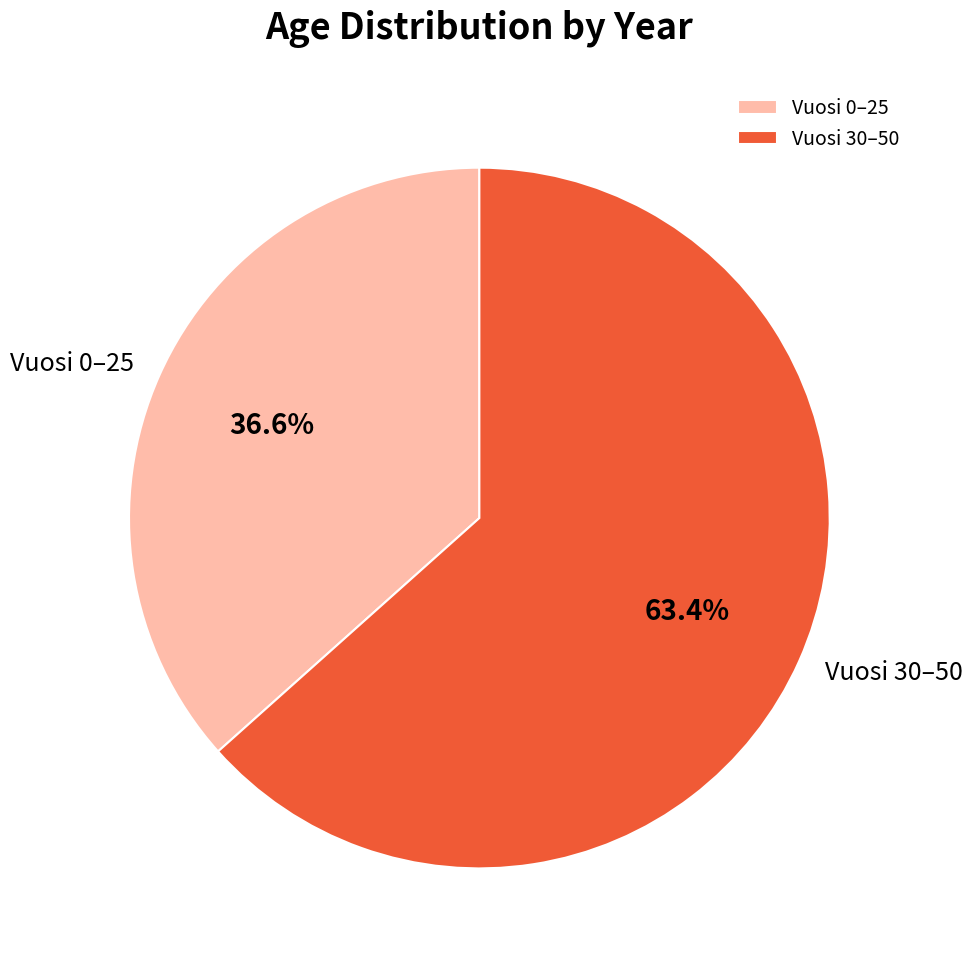

Which category has the biggest portion of the pie?

Vuosi 30–50